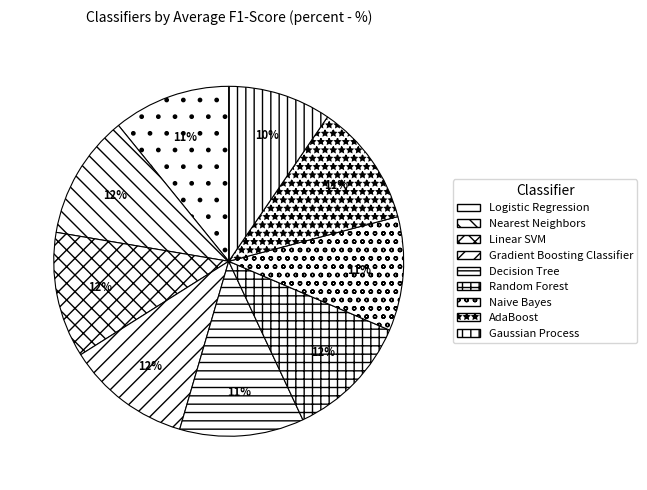

How many slices are in this pie chart?

9